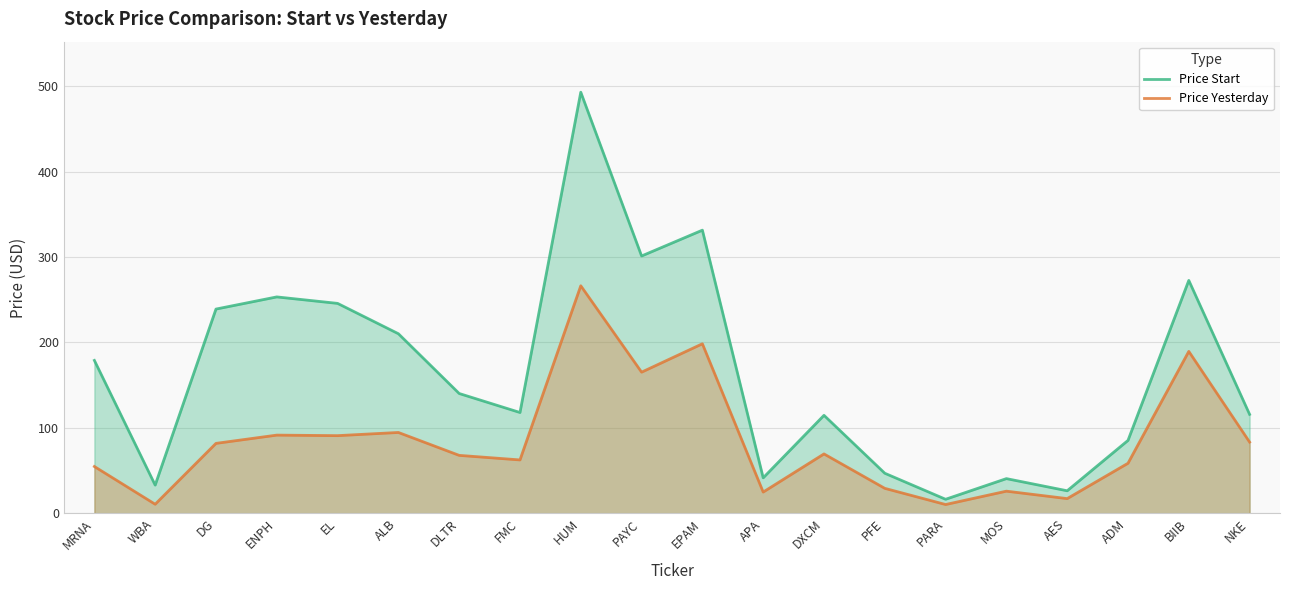

True or false: Price Start and Price Yesterday intersect in this chart.

False